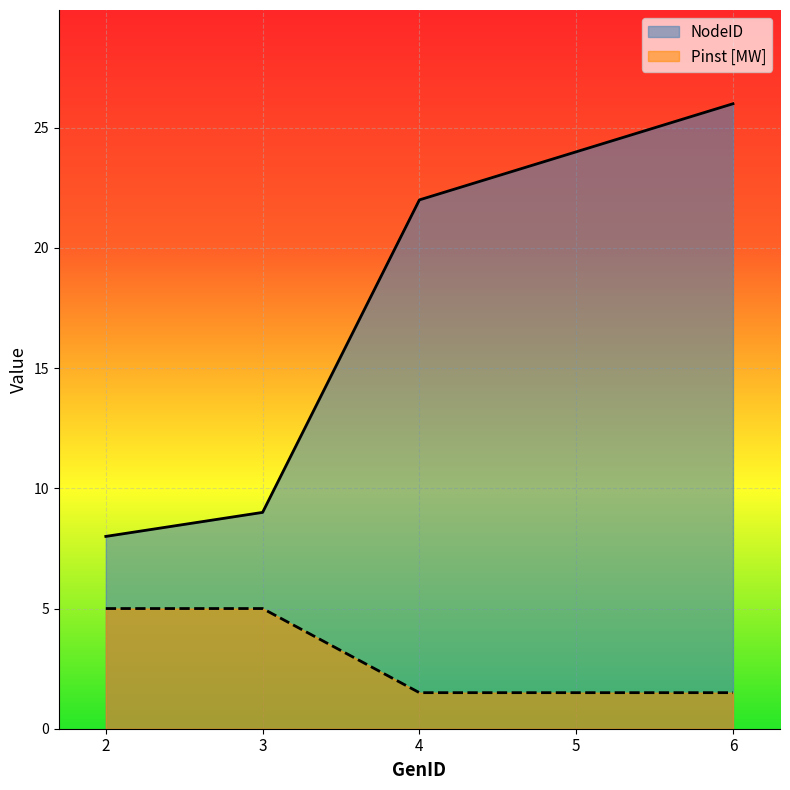

What are all the series names shown in the legend?

NodeID, Pinst [MW]